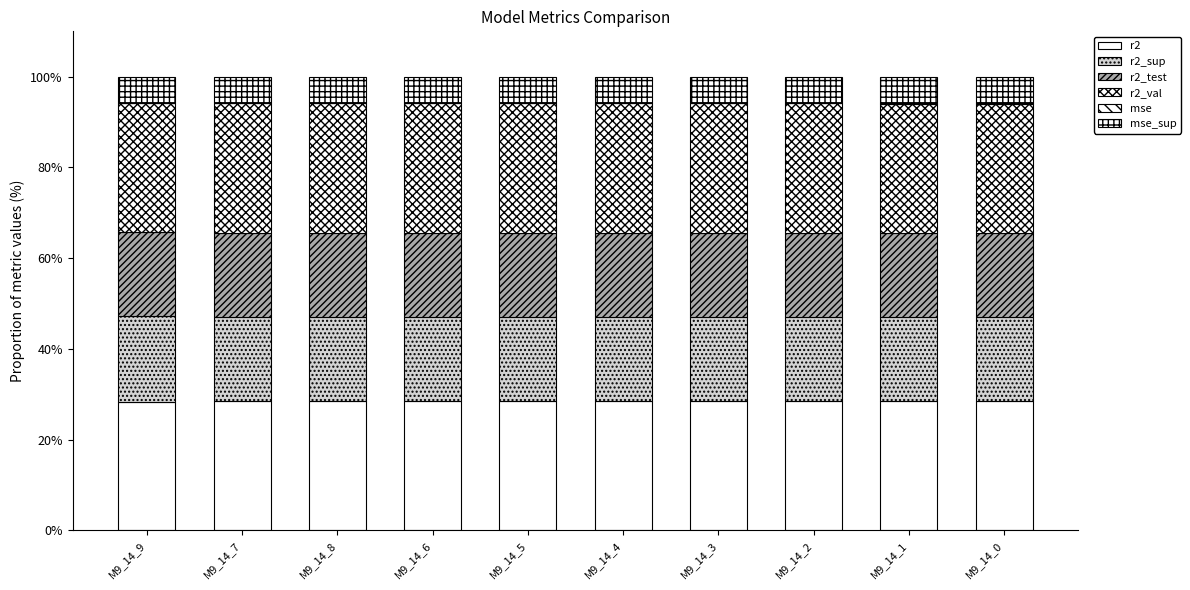

What is the label of the 9th bar from the left?

M9_14_1